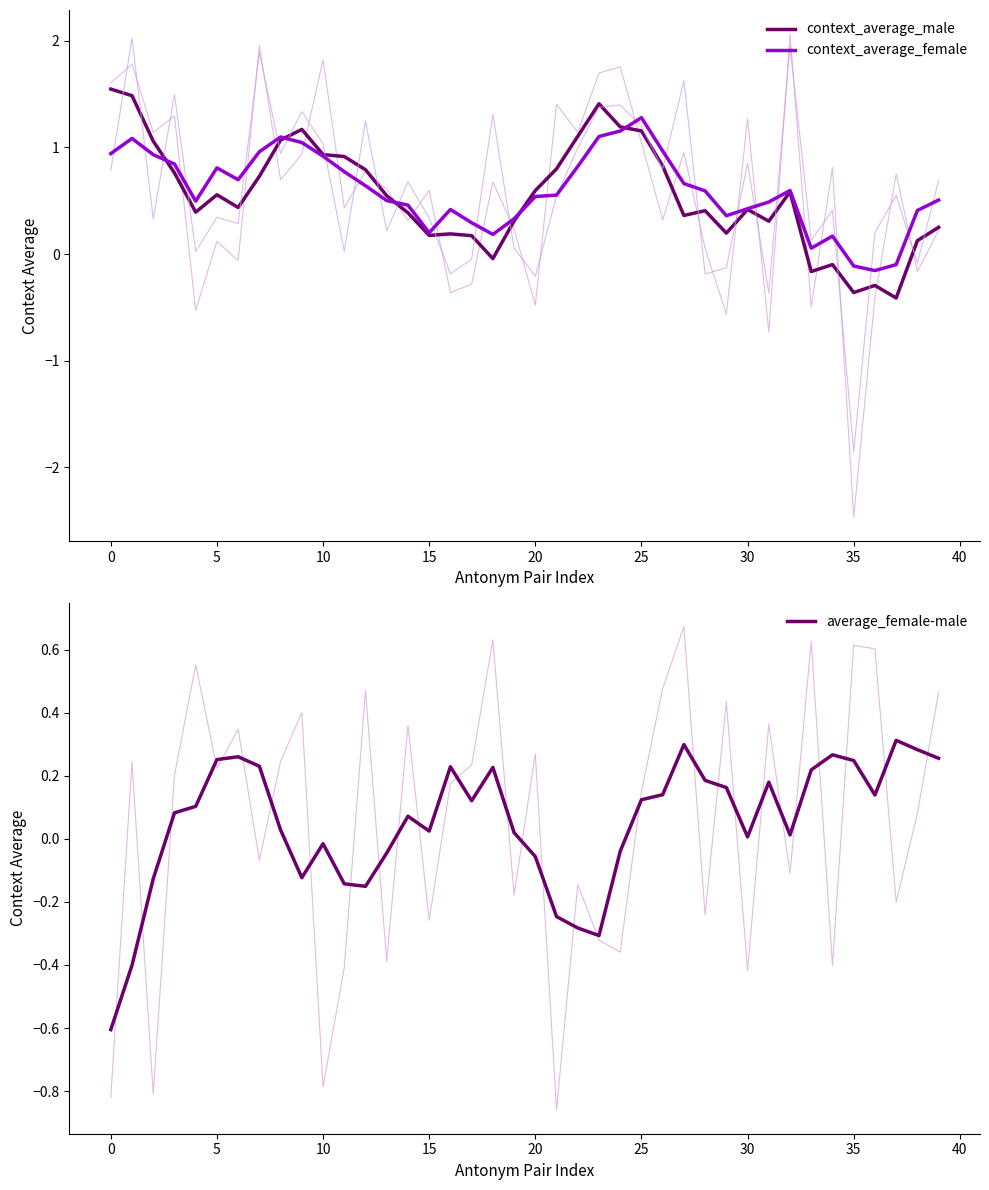

True or false: average_female-male has a value of -0.0 at 20.

False